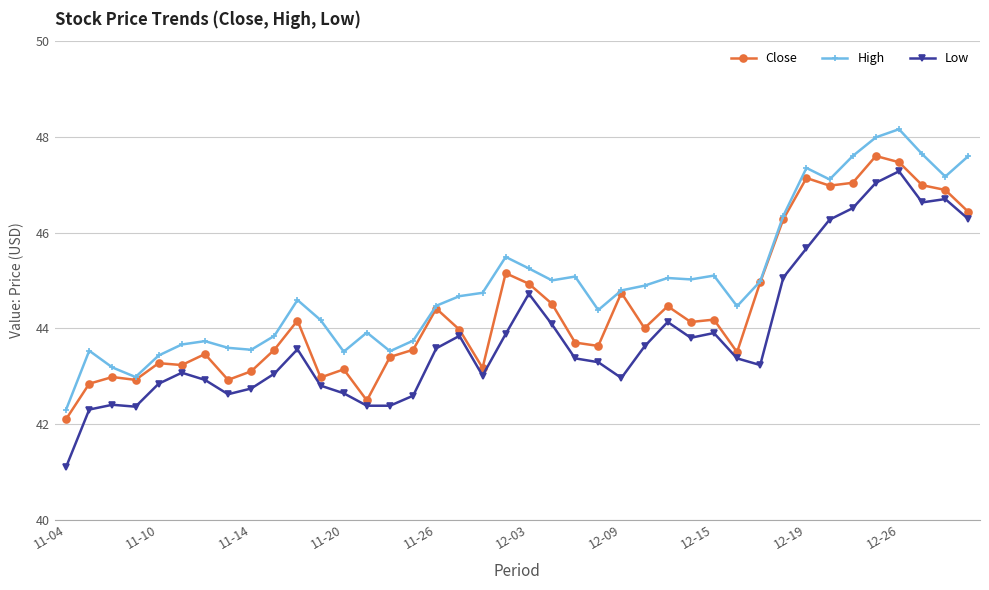

Which series has the largest total across all categories?

High